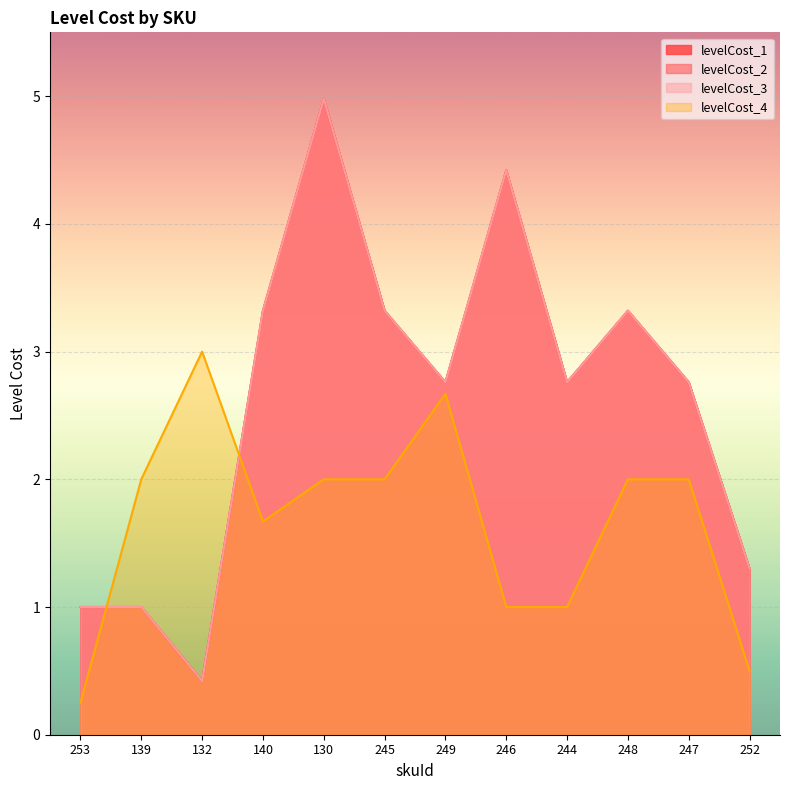

What is the difference between the levelCost_4 values at 130 and 252?

1.5